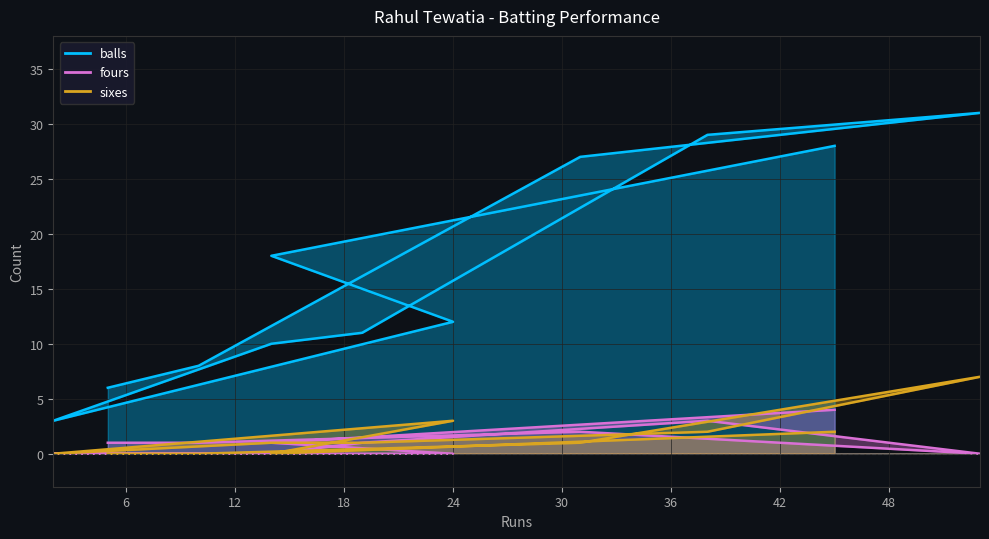

How many data points in fours are above 1?

3